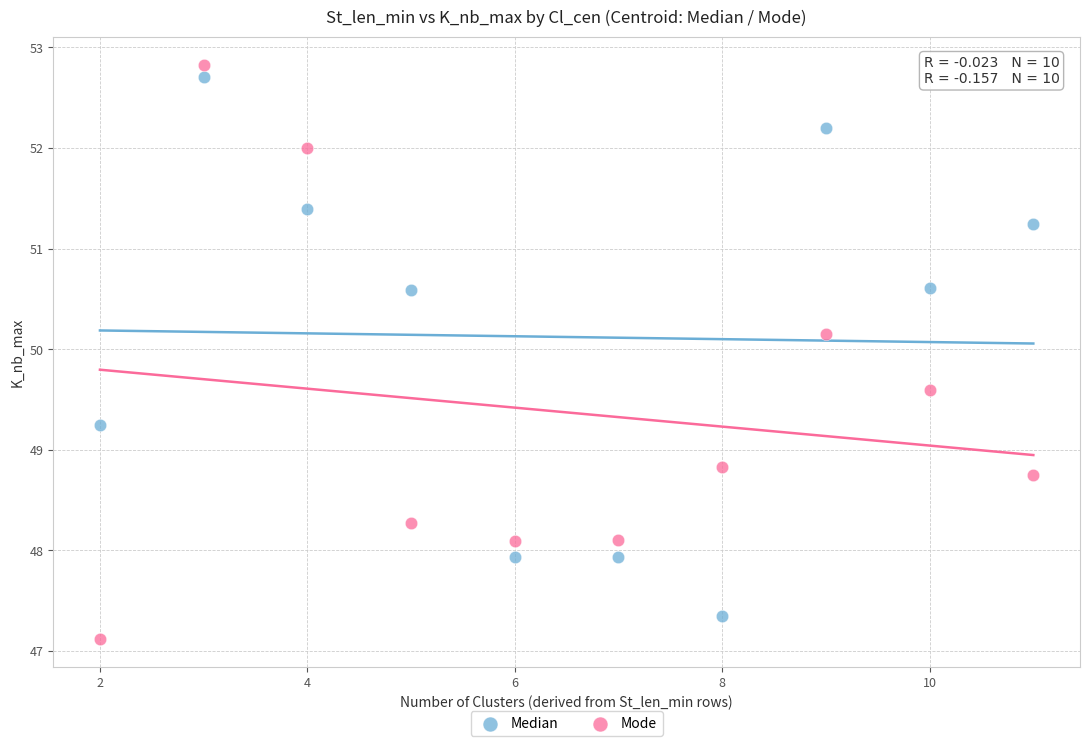

In the Median series, what Y value is closest to 50?

50.6